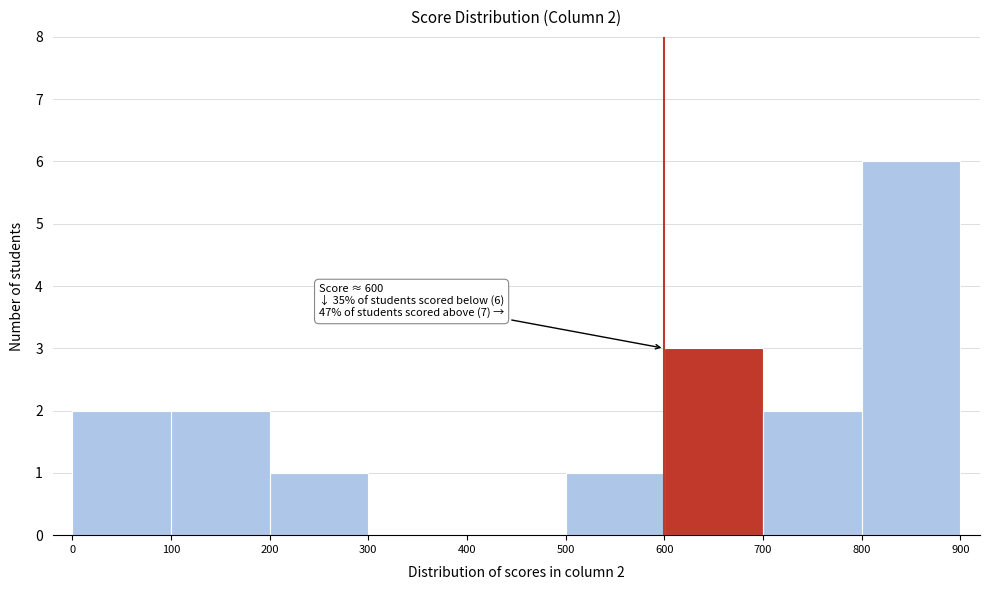

Over which range of the x-axis is the bar tallest?

800 to 900